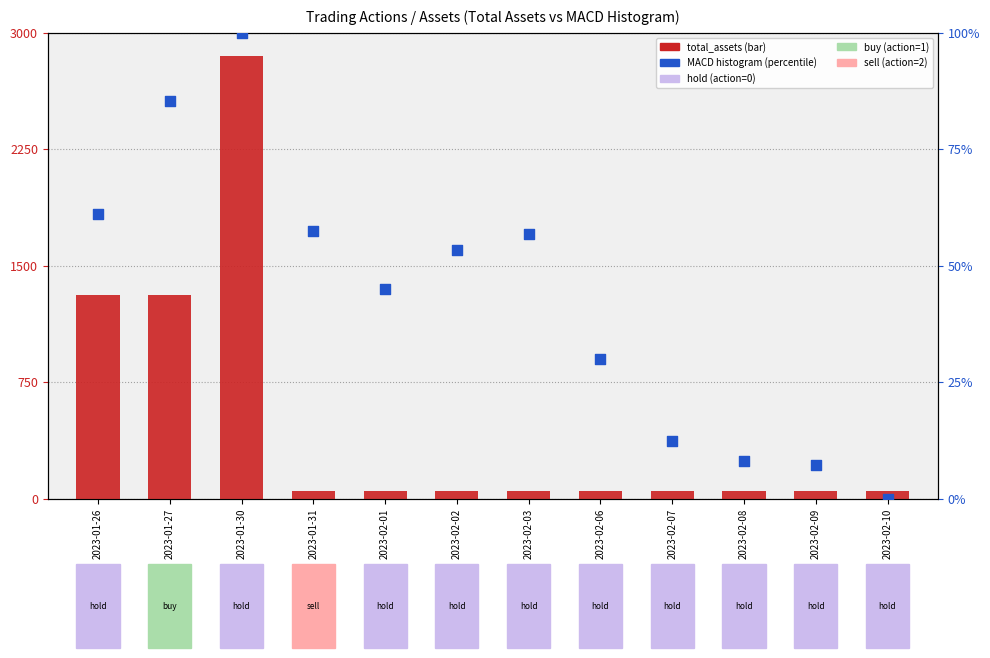

Which series has the widest spread of Y values?

total_assets